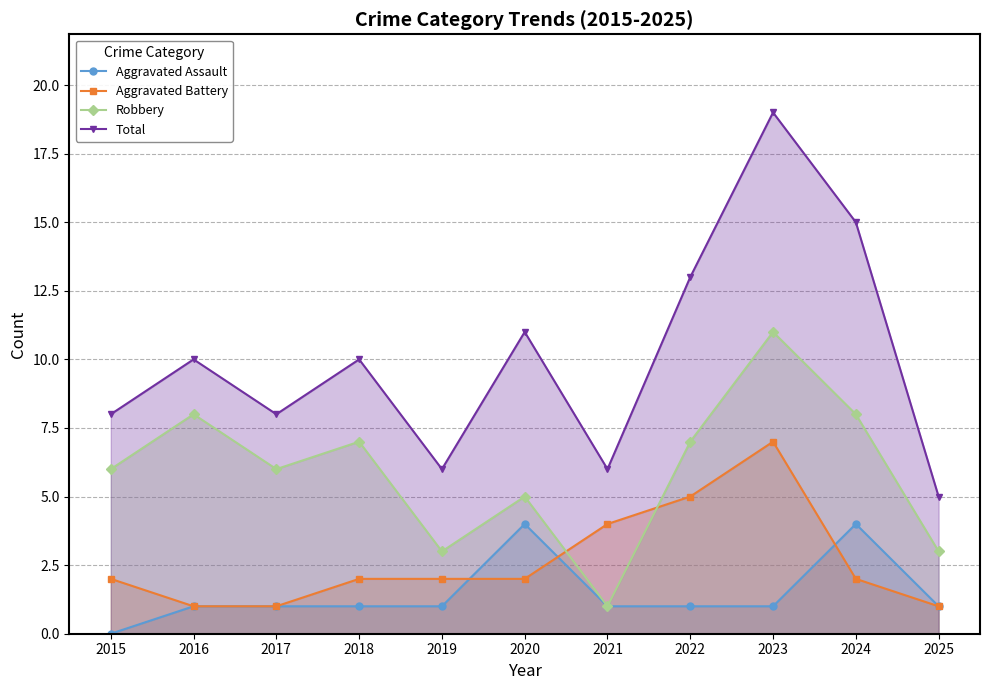

How many values in the Robbery series are below 6?

4